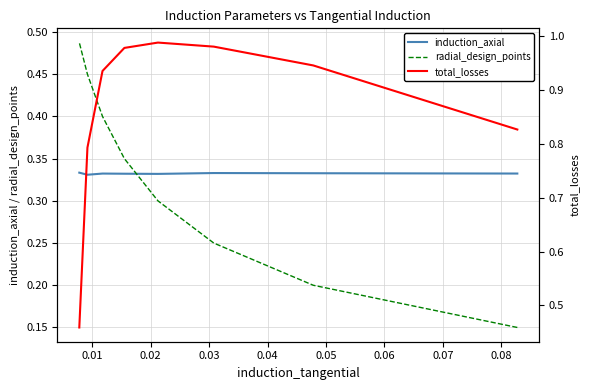

Is it true that induction_axial equals 0.5 at 0.06?

False